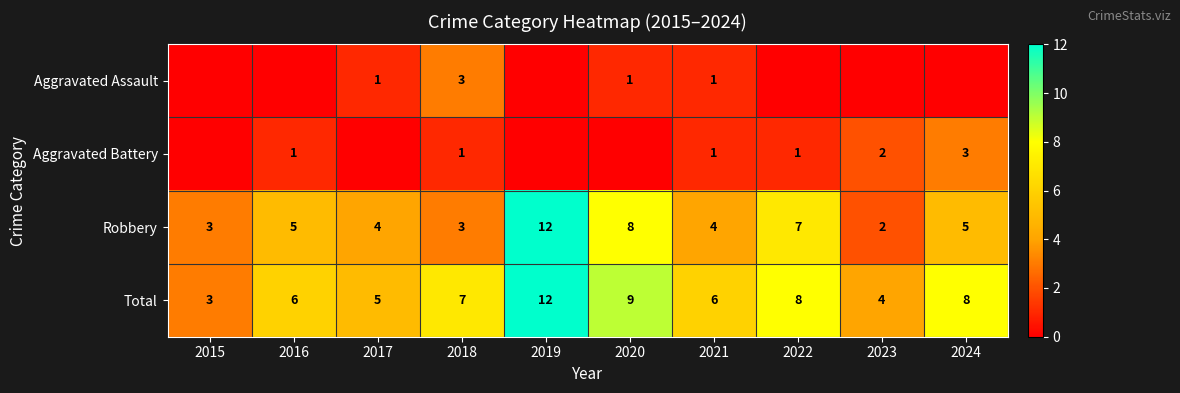

At which label is Robbery closest to 7?

2022